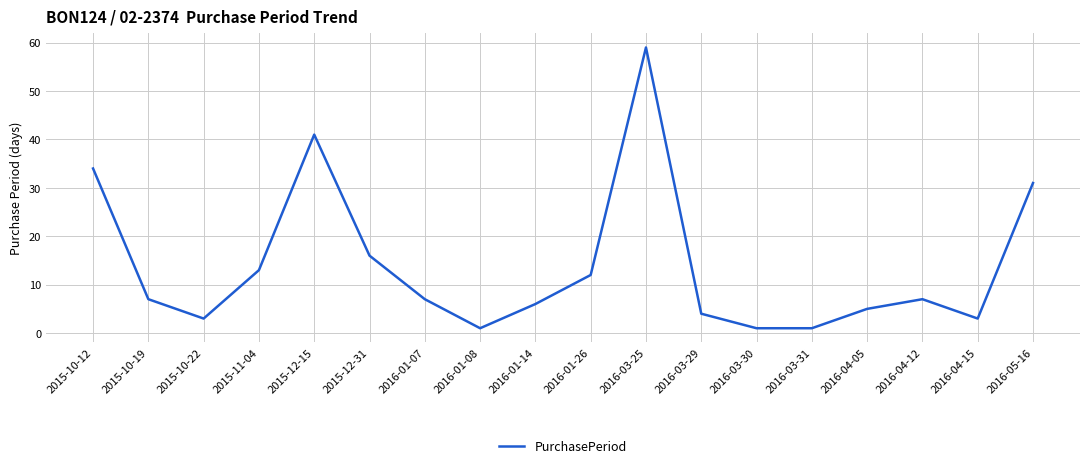

How many interior local peaks (higher than both neighbors) does the data have?

3